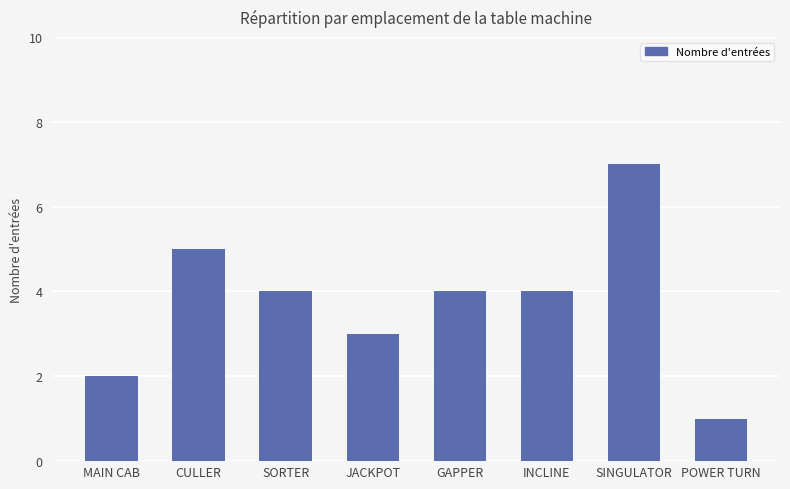

What is the label of the 8th bar from the left?

POWER TURN